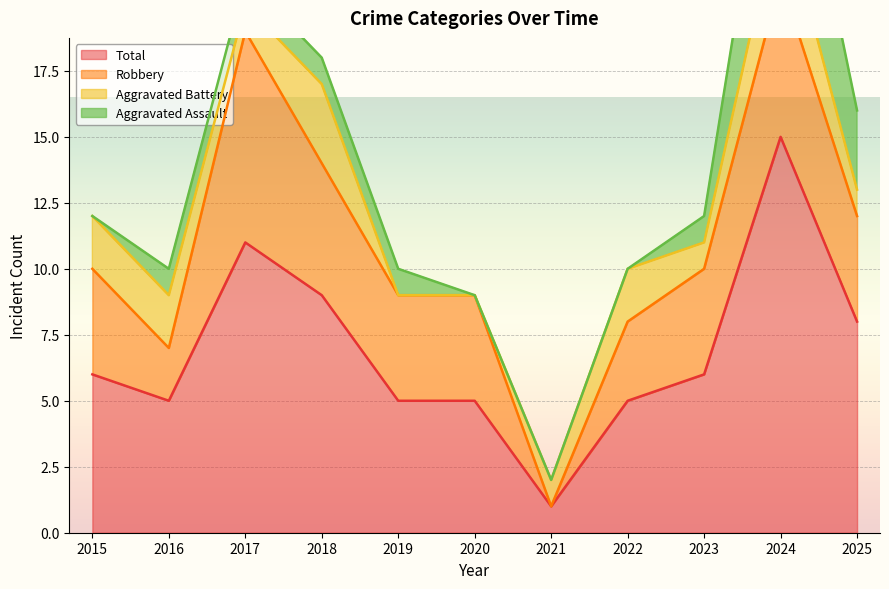

The value of Total at 2022 is 2. True or false?

False